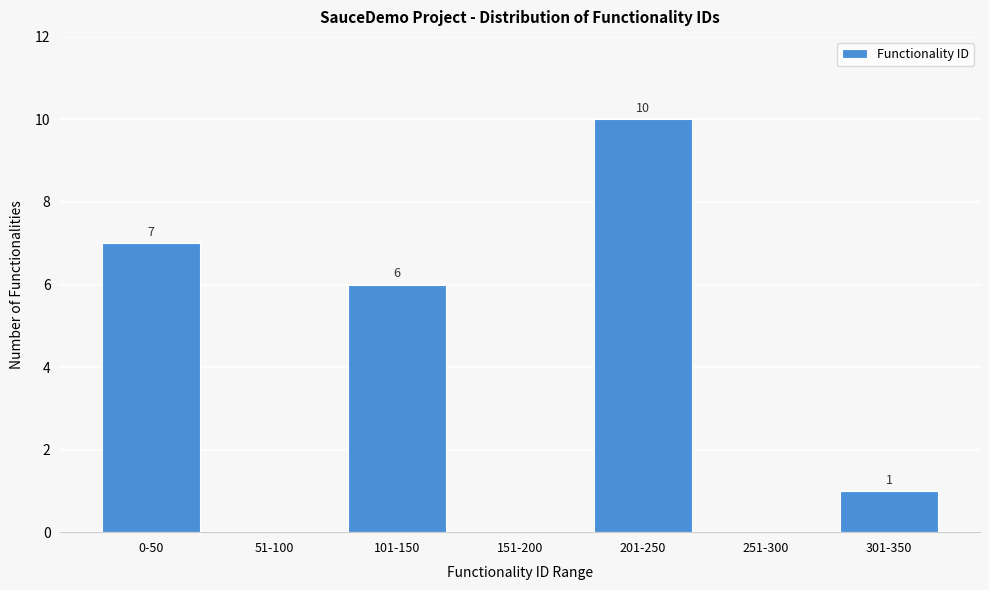

Reading right to left, what are all the values shown in this chart?

301-350=1	251-300=0	201-250=10	151-200=0	101-150=6	51-100=0	0-50=7